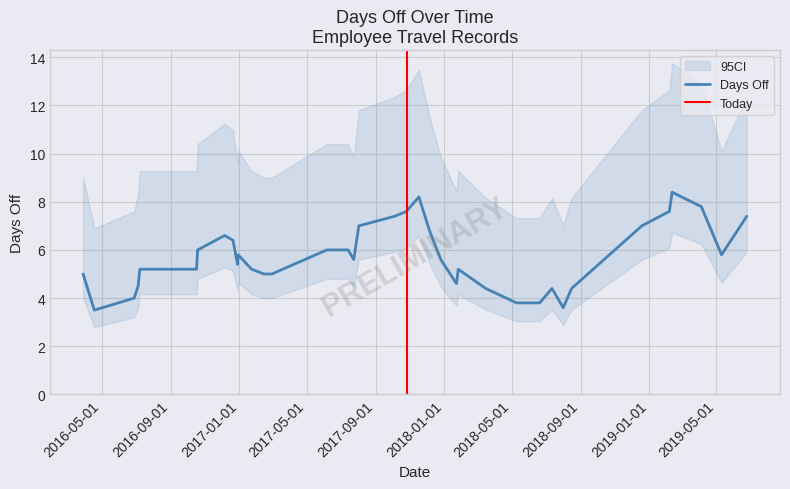

What is the minimum value for Days Off?

3.5